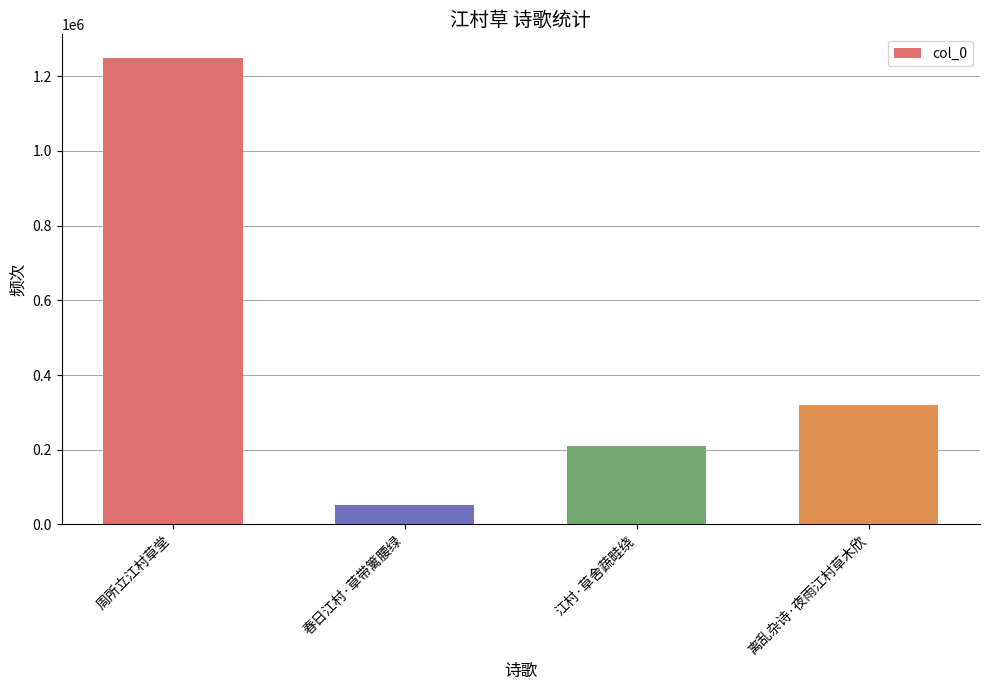

Rank the categories by value from lowest to highest.

春日江村·草带篱腰绿, 江村·草舍蔬畦绕, 离乱杂诗·夜雨江村草木欣, 周所立江村草堂